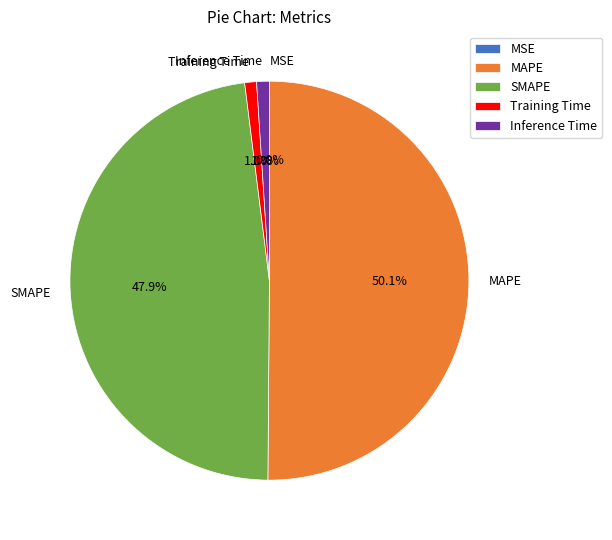

What is the total percentage of MAPE and SMAPE?

98.0%